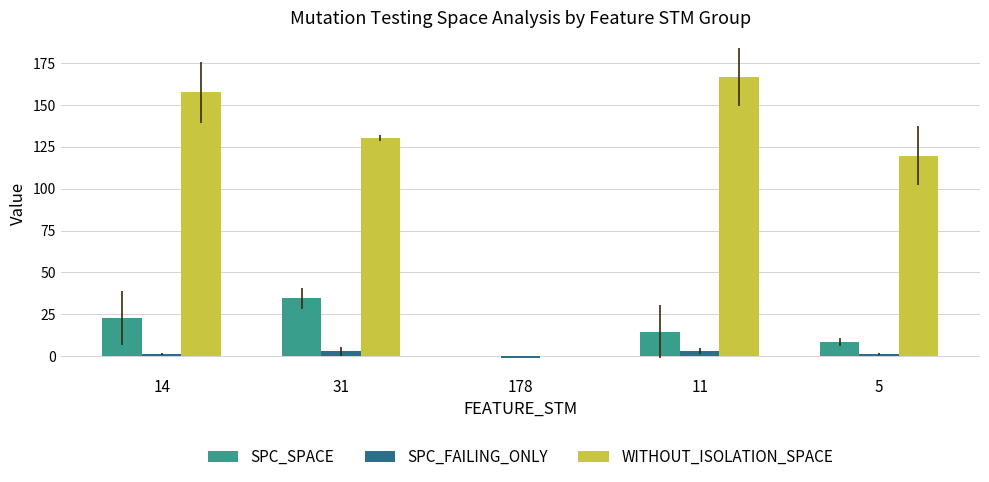

Is it true that WITHOUT_ISOLATION_SPACE equals 166.7 at 11?

True